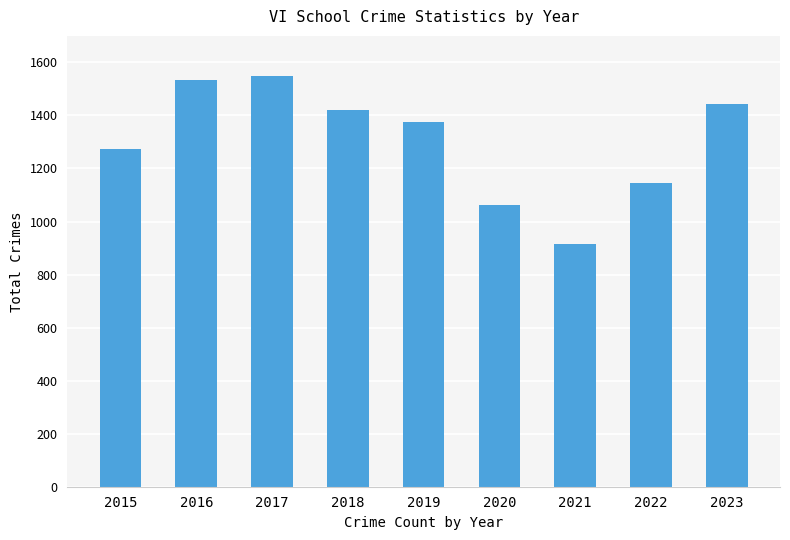

Does the chart contain any negative values?

No